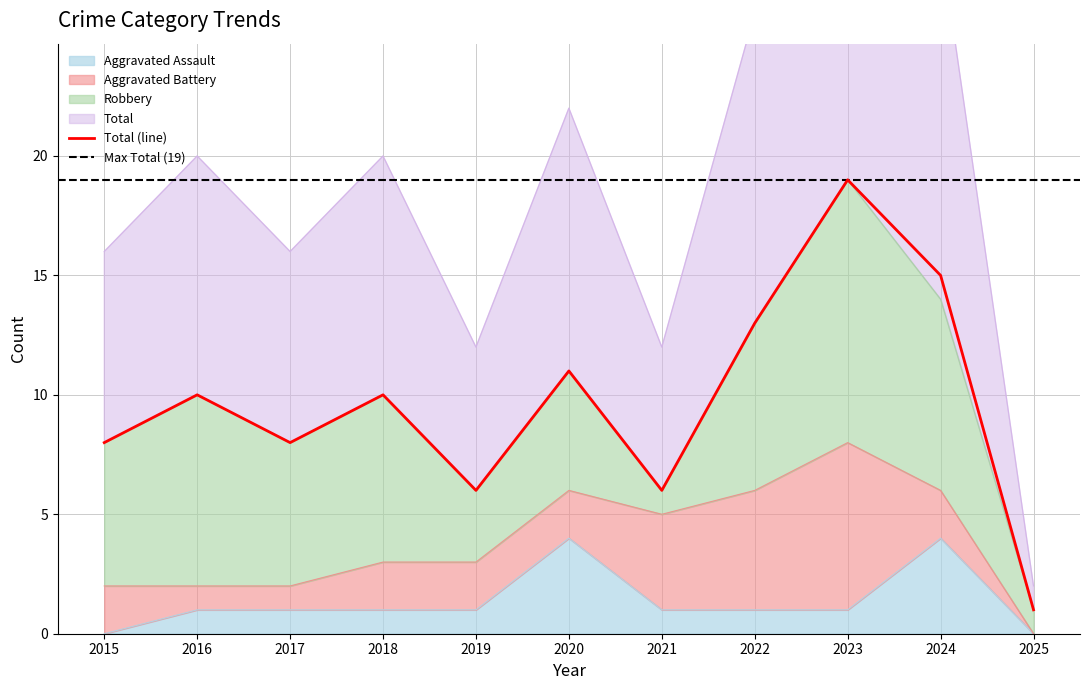

Between 2015 and 2022, which series saw the biggest shift?

Total